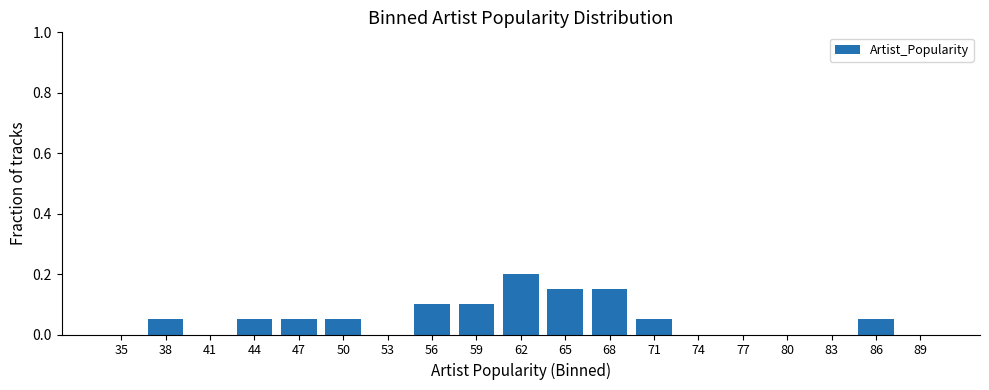

Between 44 and 62, which is larger?

62